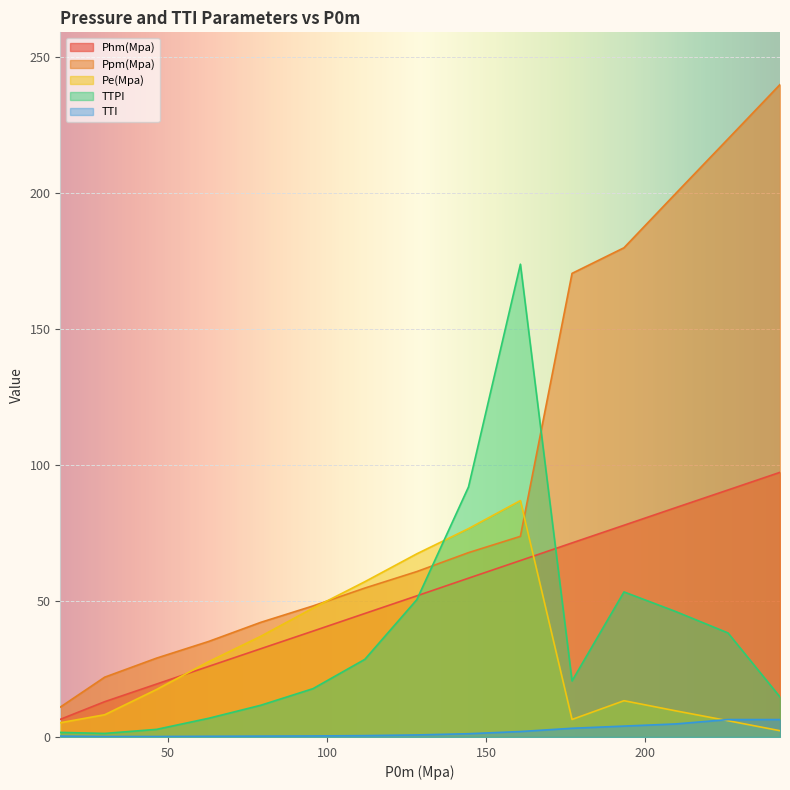

How many categories are shown in the chart?

15